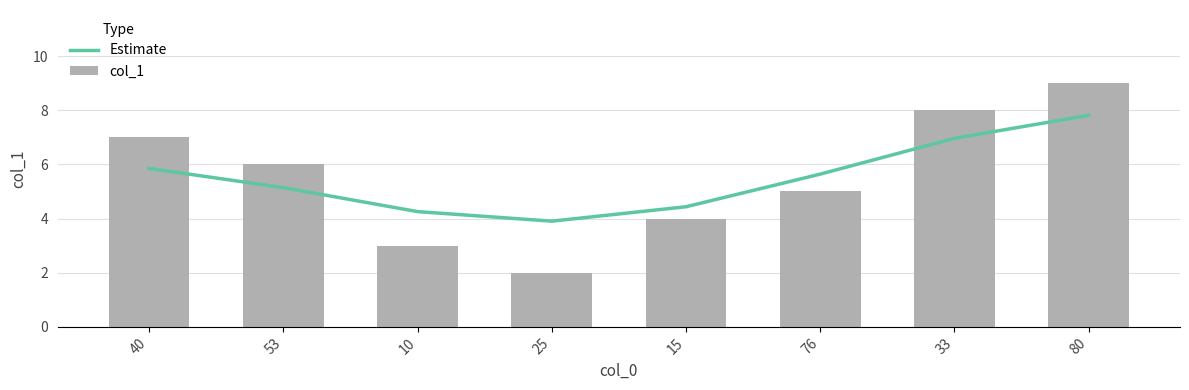

What position from the left is 76?

6